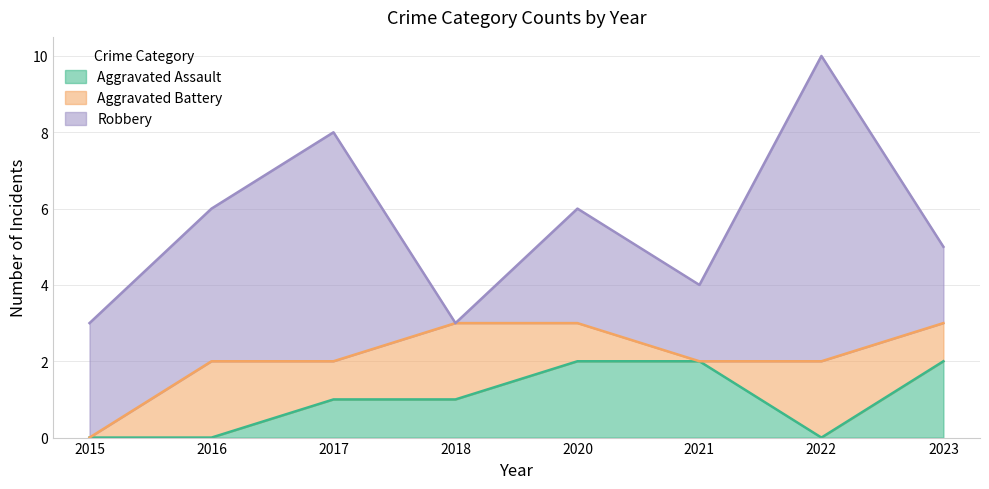

Reading right to left, list all the values displayed in this chart.

Aggravated Assault: 2	0	2	2	1	1	0	0
Aggravated Battery: 1	2	0	1	2	1	2	0
Robbery: 2	8	2	3	0	6	4	3